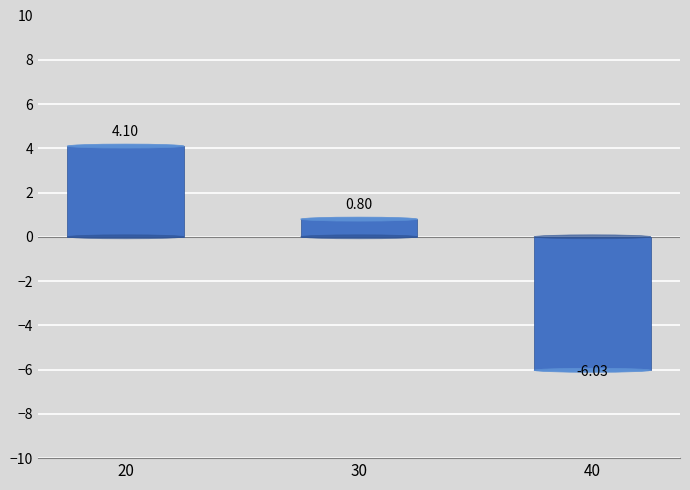

What is the change in value from 20 to 30?

-3.3